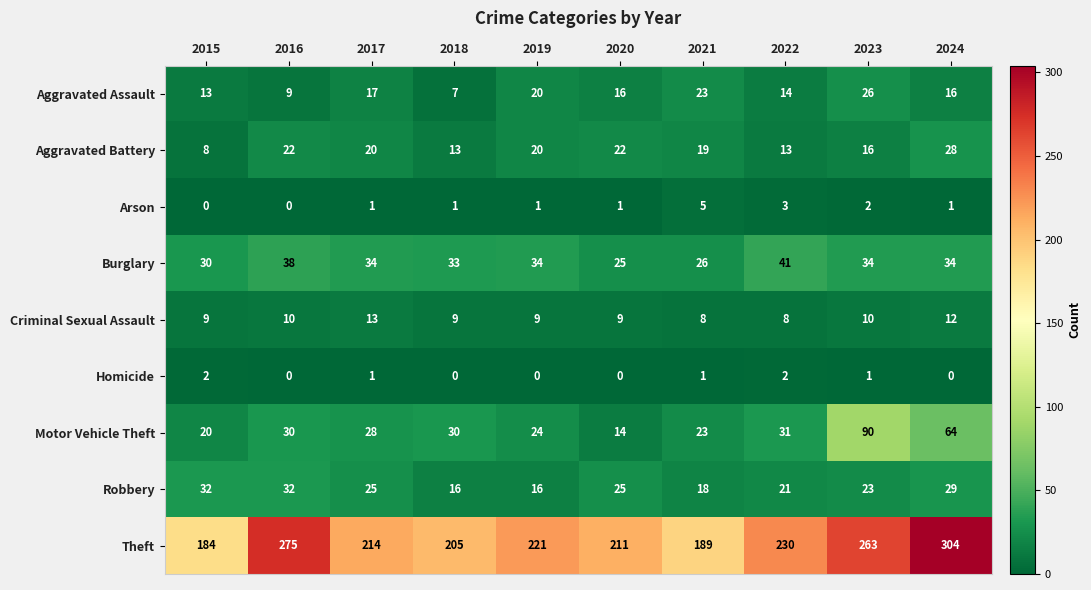

What is the approximate value of Motor Vehicle Theft at 2023, to the nearest 10?

90